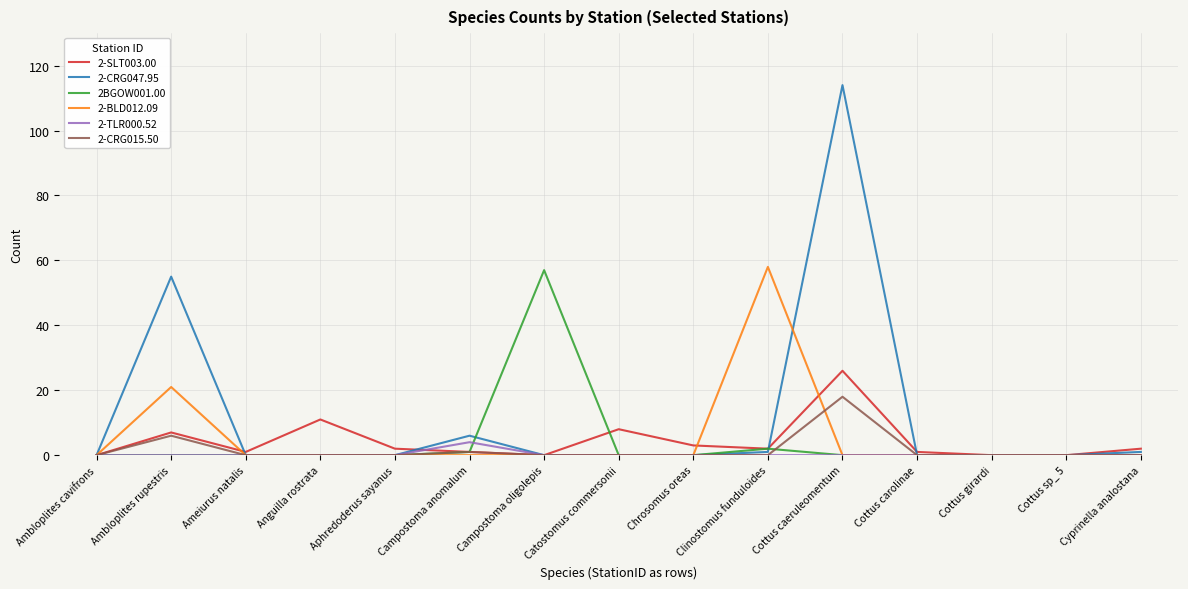

Which series has the largest total across all categories?

2-CRG047.95